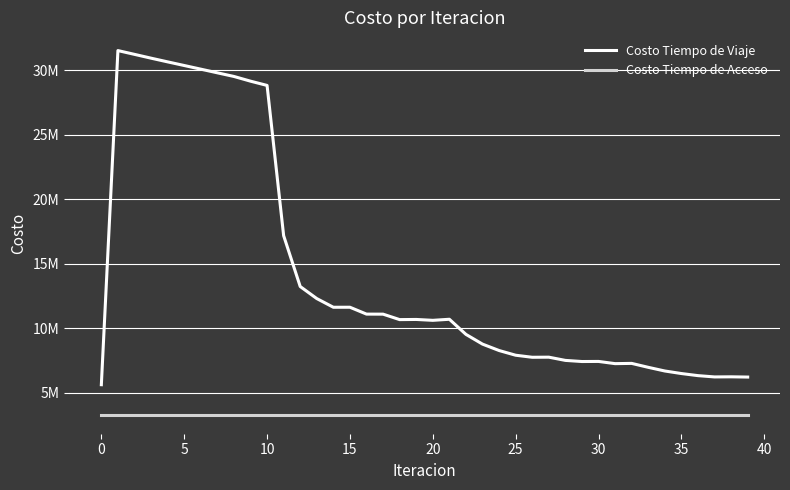

What is the lowest value of the Costo Tiempo de Viaje series?

5613136.0